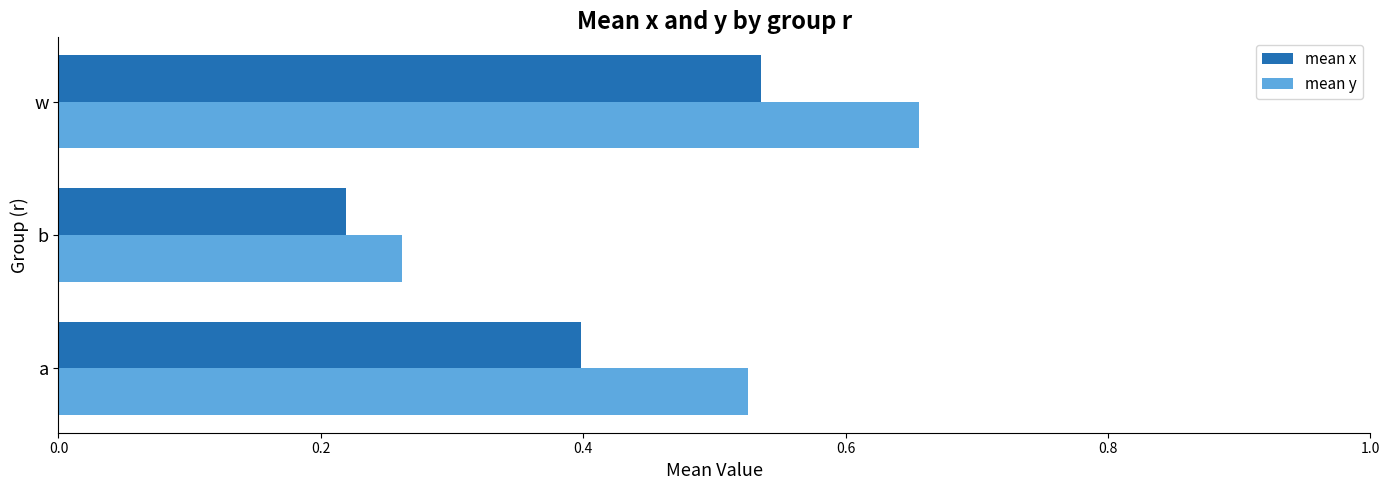

At how many categories does at least one series exceed 0?

3